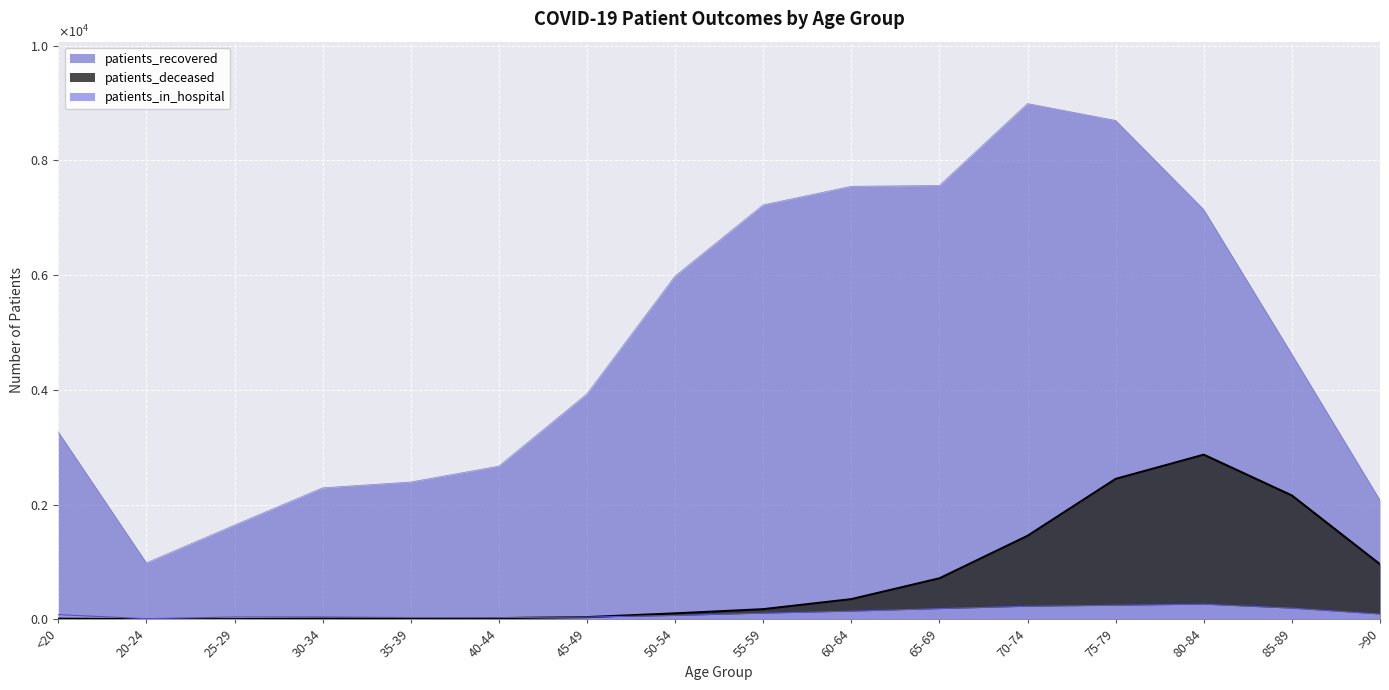

What is the sum of the patients_recovered values at 25-29 and 85-89?

6263